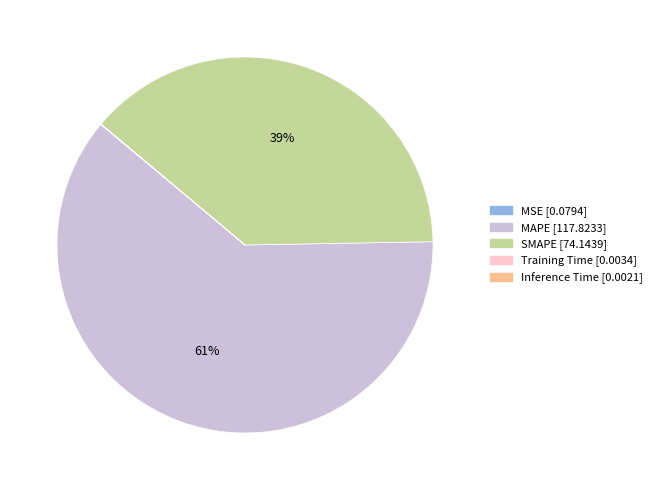

What is the largest slice in the pie chart?

MAPE